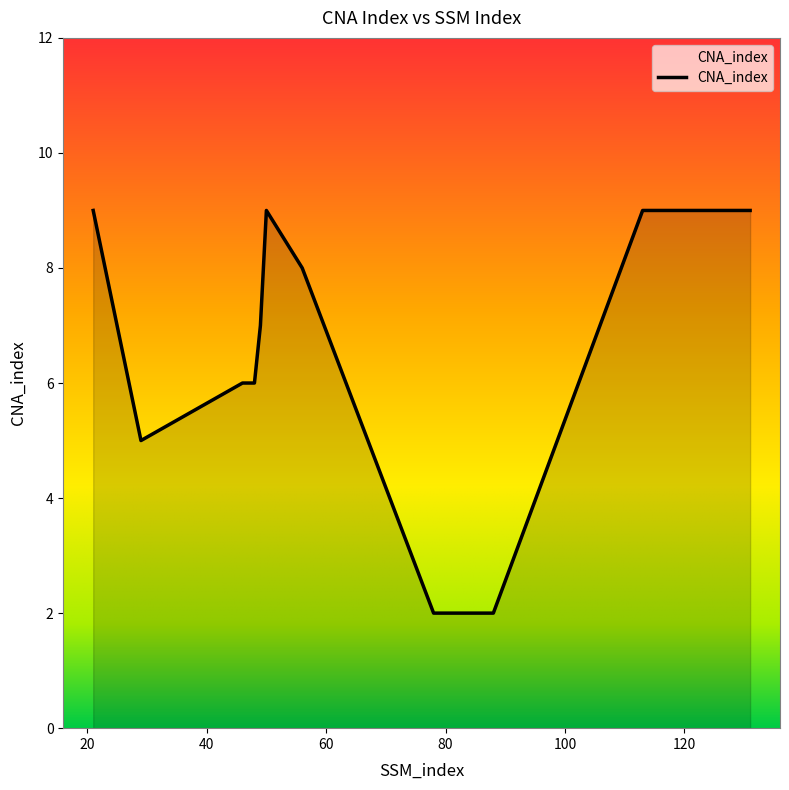

What is the smallest value displayed?

2